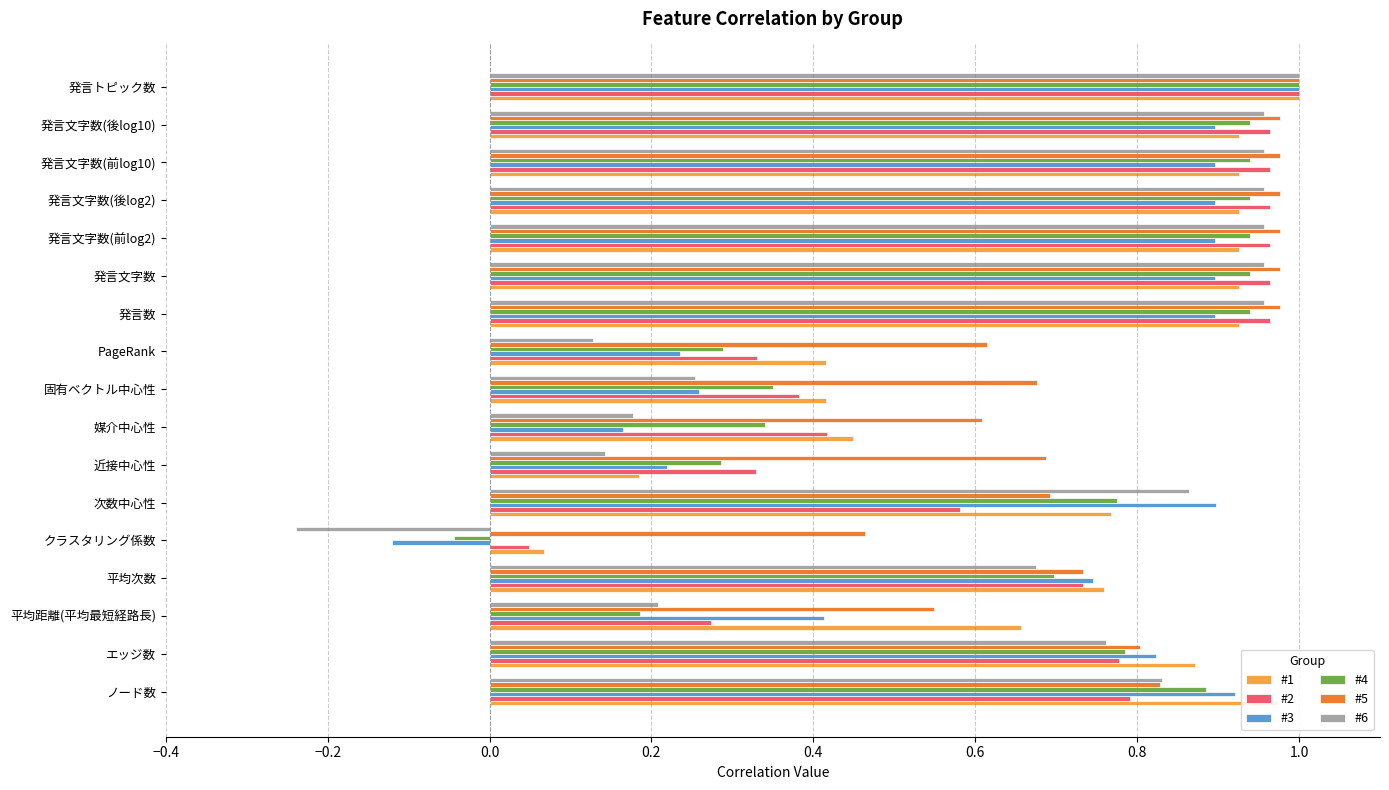

Count the number of categories in the chart.

17